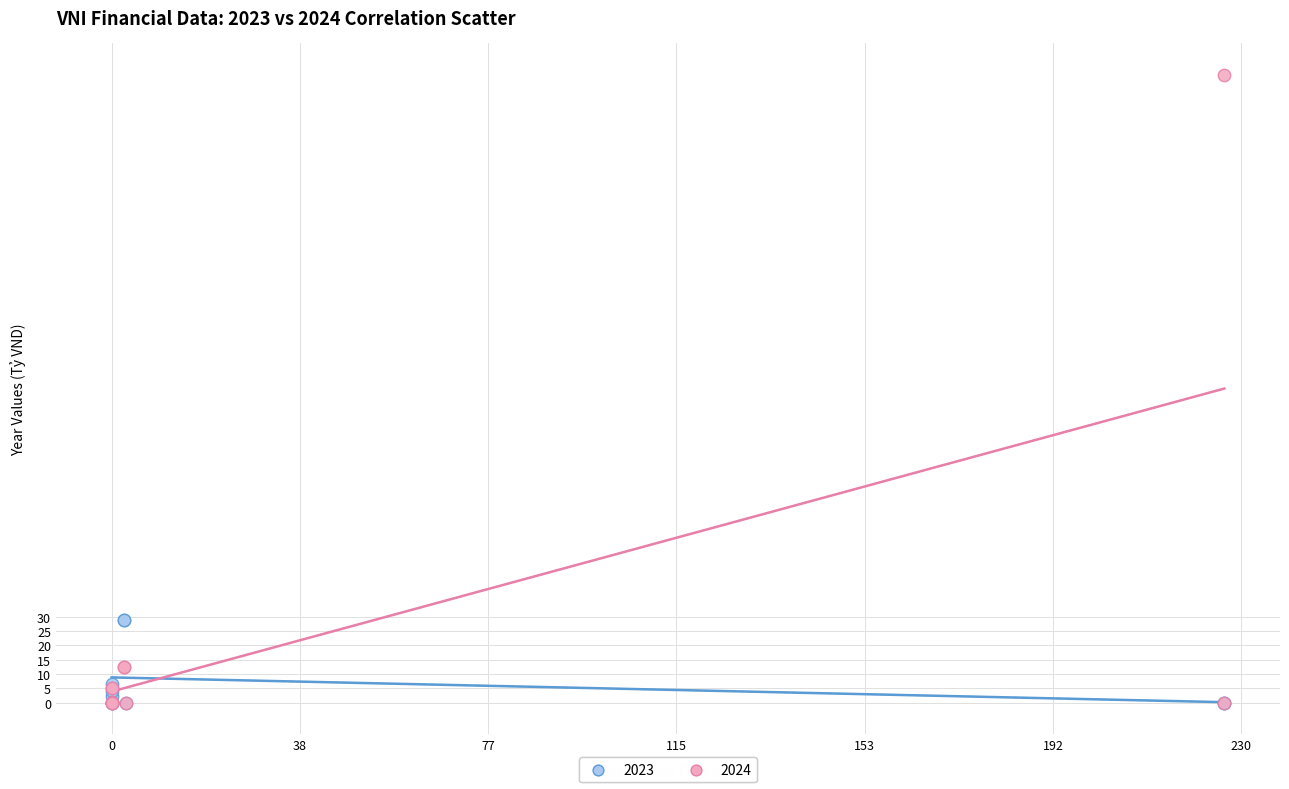

What are all the series names shown in the legend?

2023, 2024